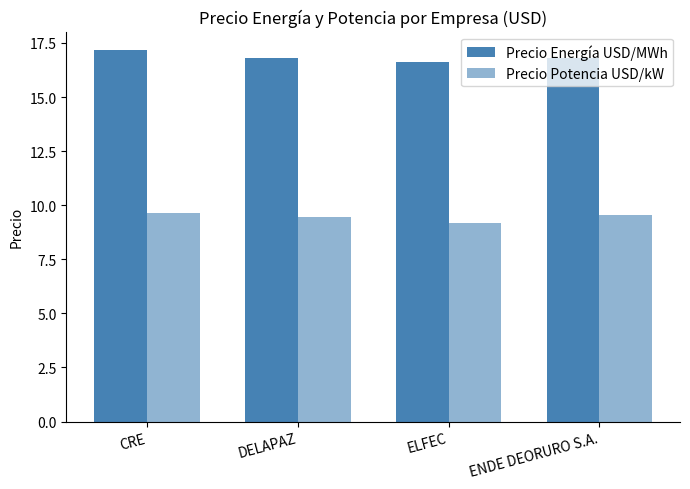

How many groups of bars are there?

4